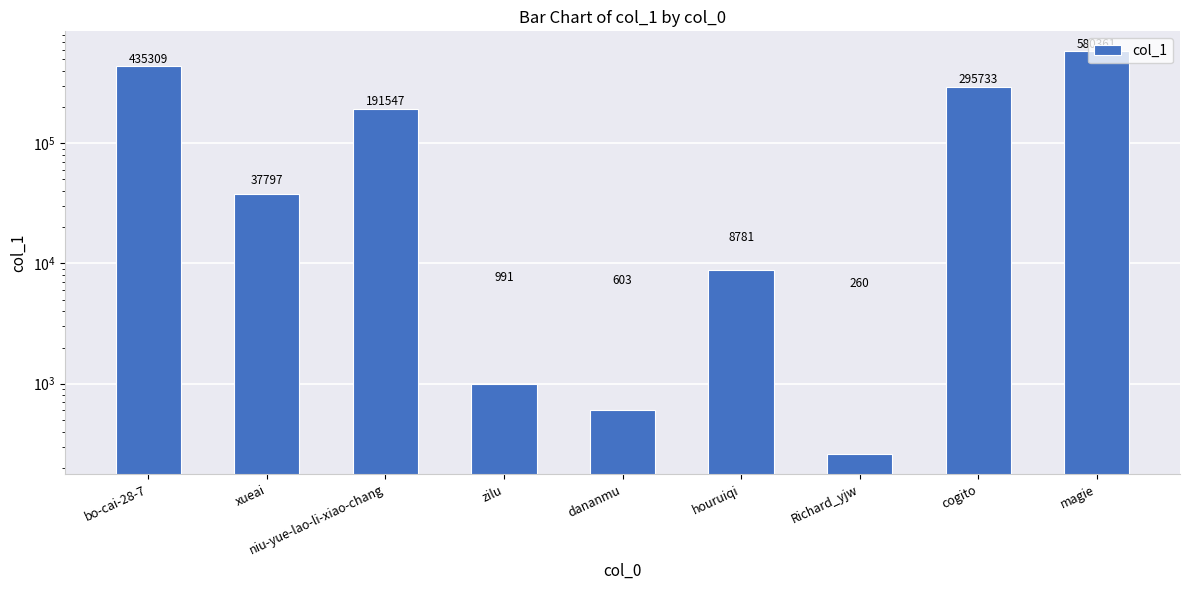

At which category does the chart reach its minimum across all series?

Richard_yjw